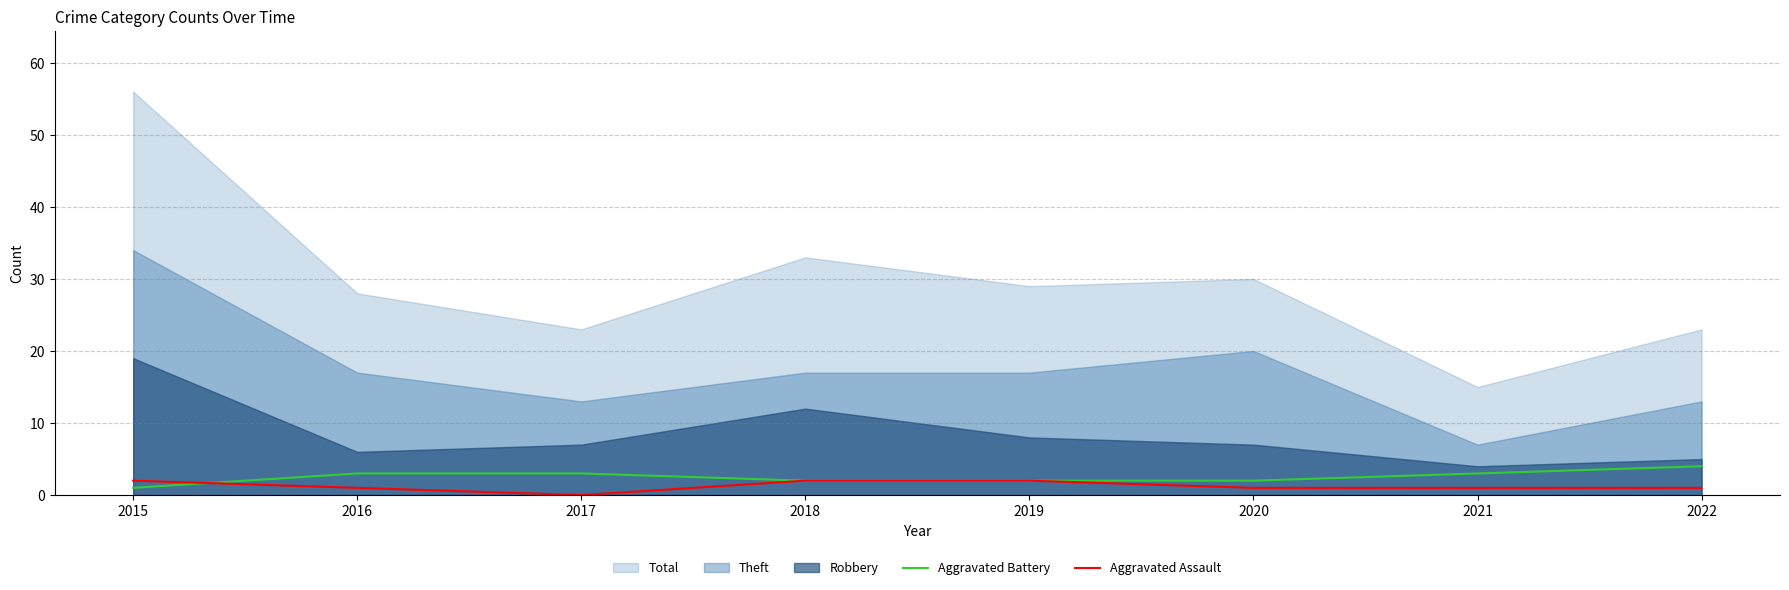

True or false: Aggravated Assault has a value of 1 at 2021.

True